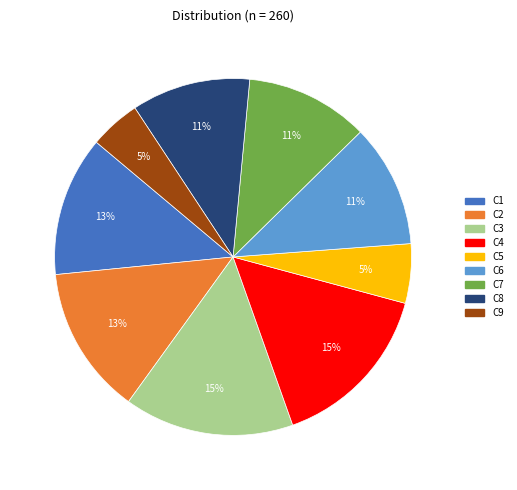

True or false: C3 accounts for 15% of the total.

True